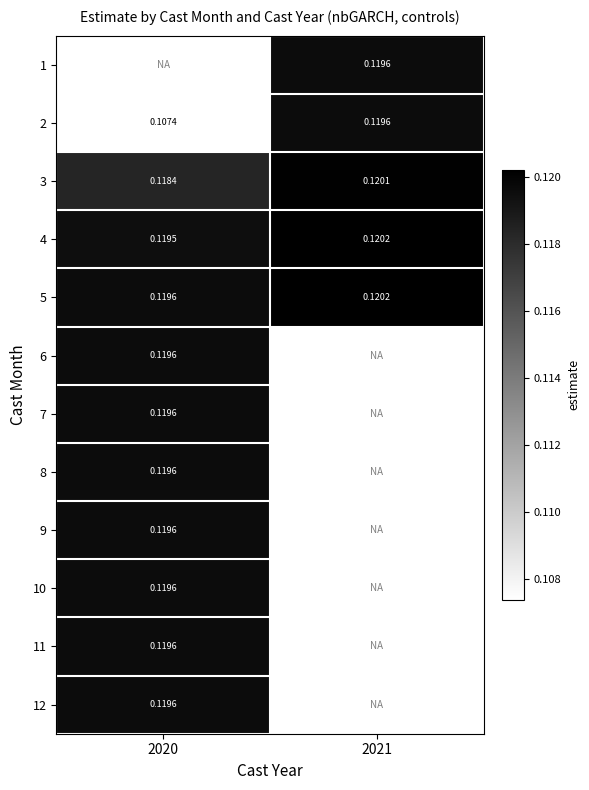

Is the value of 5 at 2021 greater than the value of 12 at 2020?

Yes